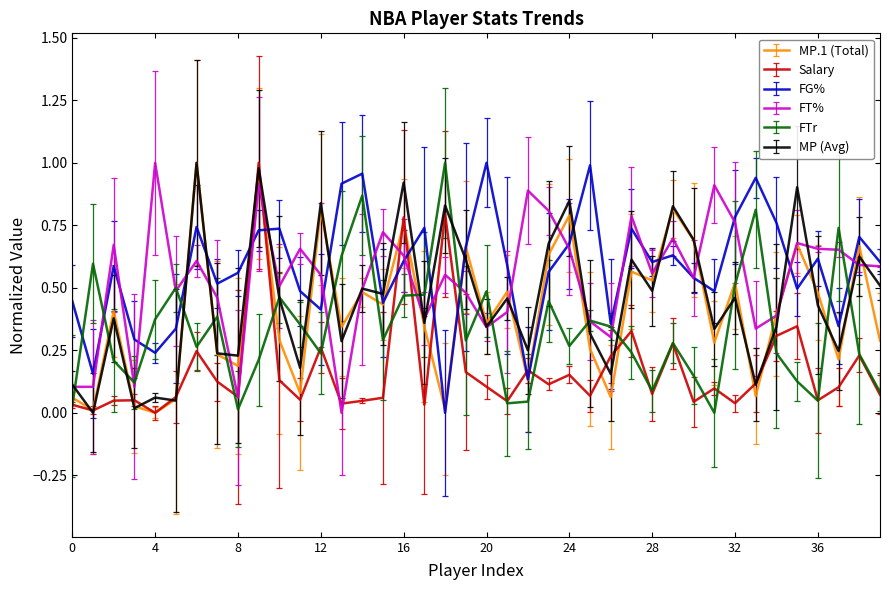

Reading left to right, list all the values displayed in this chart.

MP.1: 0=0.1	1=0.0	2=0.4	3=0.0	4=0.0	5=0.1	6=1.0	7=0.2	8=0.2	9=1.0	10=0.3	11=0.1	12=0.8	13=0.3	14=0.5	15=0.4	16=0.8	17=0.3	18=0.0	19=0.7	20=0.4	21=0.5	22=0.1	23=0.6	24=0.8	25=0.3	26=0.1	27=0.6	28=0.5	29=0.8	30=0.7	31=0.3	32=0.5	33=0.1	34=0.4	35=0.7	36=0.5	37=0.2	38=0.7	39=0.3
Salary: 0=0.0	1=0.0	2=0.0	3=0.1	4=0.0	5=0.1	6=0.2	7=0.1	8=0.1	9=1.0	10=0.1	11=0.1	12=0.3	13=0.0	14=0.0	15=0.1	16=0.8	17=0.0	18=0.8	19=0.2	20=0.1	21=0.0	22=0.2	23=0.1	24=0.2	25=0.1	26=0.2	27=0.3	28=0.1	29=0.3	30=0.0	31=0.1	32=0.0	33=0.1	34=0.3	35=0.3	36=0.1	37=0.1	38=0.2	39=0.1
FG%: 0=0.4	1=0.2	2=0.6	3=0.3	4=0.2	5=0.3	6=0.7	7=0.5	8=0.6	9=0.7	10=0.7	11=0.5	12=0.4	13=0.9	14=1.0	15=0.4	16=0.6	17=0.7	18=0.0	19=0.7	20=1.0	21=0.6	22=0.1	23=0.6	24=0.7	25=1.0	26=0.4	27=0.7	28=0.6	29=0.6	30=0.5	31=0.5	32=0.8	33=0.9	34=0.8	35=0.5	36=0.6	37=0.3	38=0.7	39=0.6
FT%: 0=0.1	1=0.1	2=0.7	3=0.1	4=1.0	5=0.5	6=0.6	7=0.5	8=0.1	9=0.9	10=0.5	11=0.7	12=0.6	13=0.0	14=0.5	15=0.7	16=0.6	17=0.4	18=0.6	19=0.5	20=0.3	21=0.4	22=0.9	23=0.8	24=0.7	25=0.4	26=0.3	27=0.8	28=0.6	29=0.7	30=0.5	31=0.9	32=0.8	33=0.3	34=0.4	35=0.7	36=0.7	37=0.7	38=0.6	39=0.6
FTr: 0=0.0	1=0.6	2=0.2	3=0.1	4=0.4	5=0.5	6=0.3	7=0.4	8=0.0	9=0.2	10=0.5	11=0.4	12=0.2	13=0.6	14=0.9	15=0.3	16=0.5	17=0.5	18=1.0	19=0.3	20=0.5	21=0.0	22=0.0	23=0.4	24=0.3	25=0.4	26=0.3	27=0.2	28=0.1	29=0.3	30=0.1	31=0.0	32=0.5	33=0.8	34=0.2	35=0.1	36=0.0	37=0.7	38=0.2	39=0.1
MP: 0=0.1	1=0.0	2=0.4	3=0.0	4=0.1	5=0.0	6=1.0	7=0.2	8=0.2	9=1.0	10=0.5	11=0.2	12=0.8	13=0.3	14=0.5	15=0.5	16=0.9	17=0.4	18=0.8	19=0.6	20=0.3	21=0.5	22=0.2	23=0.7	24=0.8	25=0.3	26=0.2	27=0.6	28=0.5	29=0.8	30=0.7	31=0.3	32=0.5	33=0.1	34=0.3	35=0.9	36=0.4	37=0.2	38=0.6	39=0.5